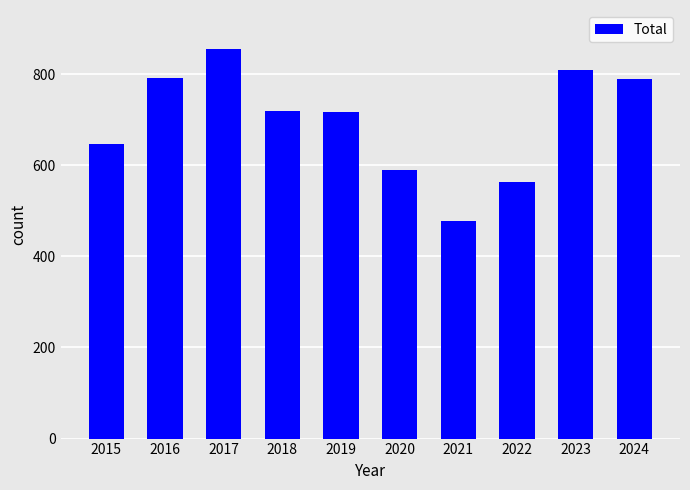

What is the change in value from 2017 to 2021?

-378